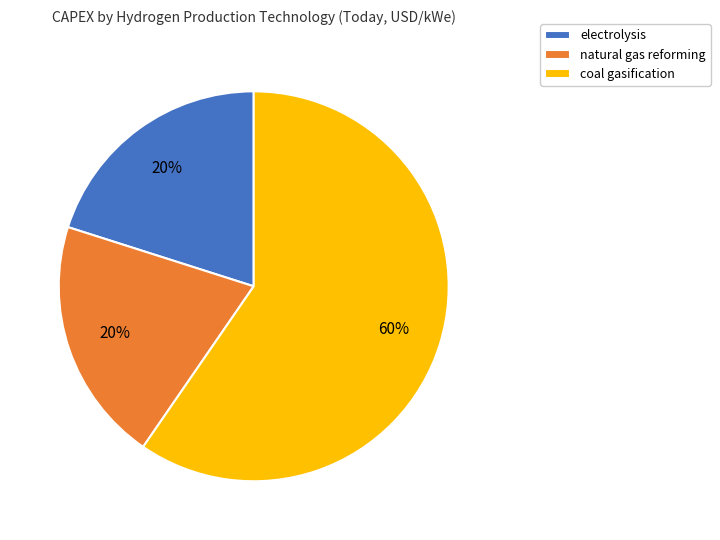

Which has a higher value, coal gasification or electrolysis?

coal gasification